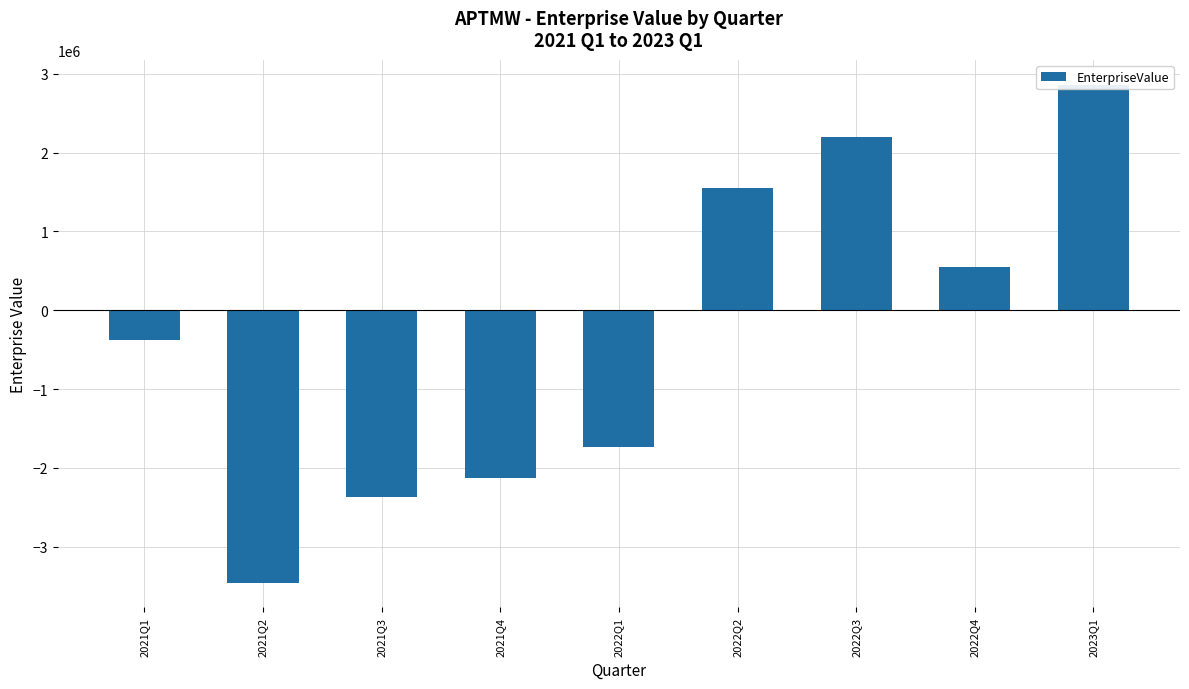

Which has a higher value, 2021Q4 or 2021Q2?

2021Q4